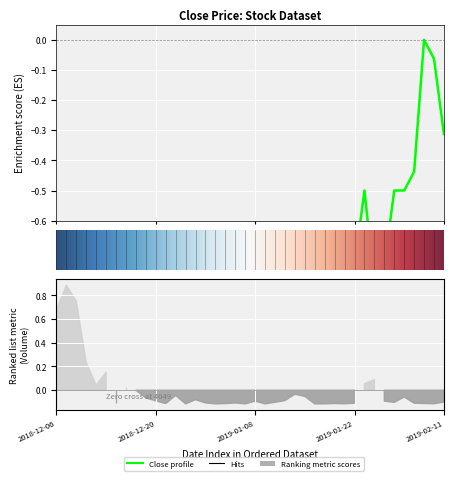

Rank the categories by value from highest to lowest.

2019-02-01, 2019-02-08, 2019-02-11, 2019-01-31, 2019-01-23, 2019-01-29, 2019-01-30, 2019-01-18, 2018-12-11, 2019-01-21, 2018-12-10, 2018-12-13, 2018-12-14, 2018-12-24, 2018-12-26, 2018-12-28, 2019-01-15, 2019-01-22, 2019-01-28, 2018-12-18, 2018-12-19, 2018-12-27, 2019-01-04, 2019-01-16, 2019-01-17, 2019-01-24, 2018-12-07, 2018-12-12, 2018-12-17, 2018-12-20, 2018-12-21, 2019-01-03, 2019-01-10, 2019-01-11, 2019-01-14, 2018-12-06, 2019-01-02, 2019-01-07, 2019-01-08, 2019-01-09